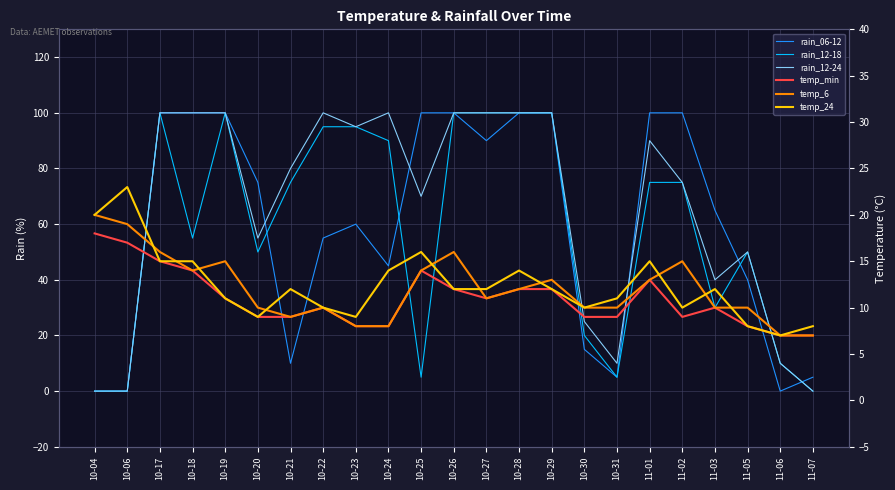

True or false: rain_12-24 and rain_12-18 cross at least once.

False